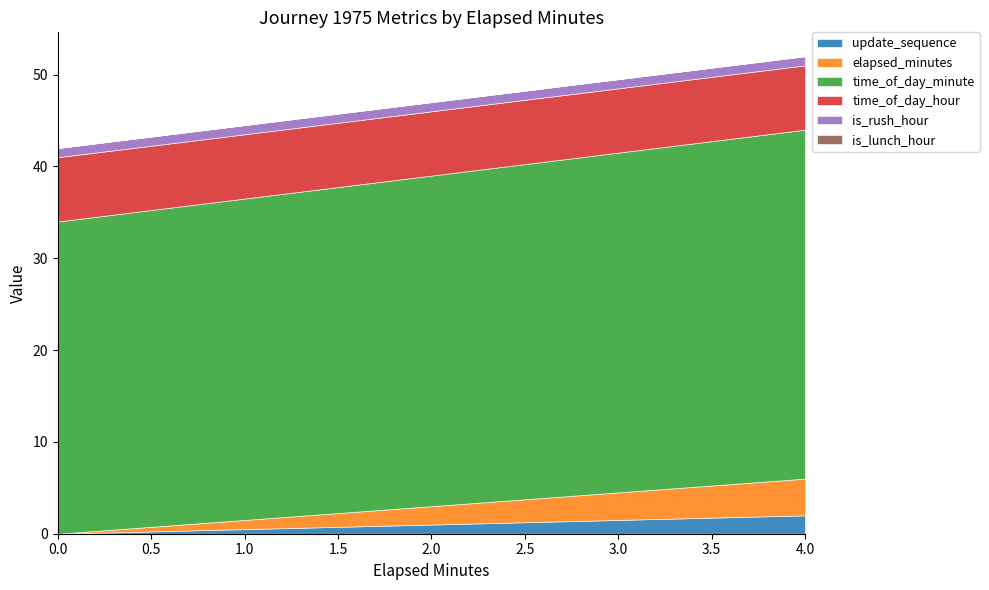

What is the lowest value of the time_of_day_hour series?

7